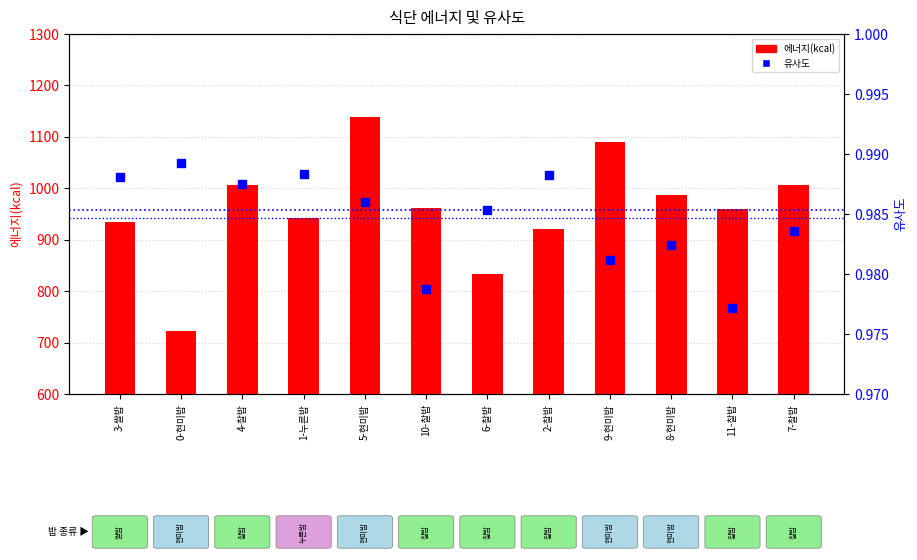

Which series has the largest total across all categories?

에너지(kcal)